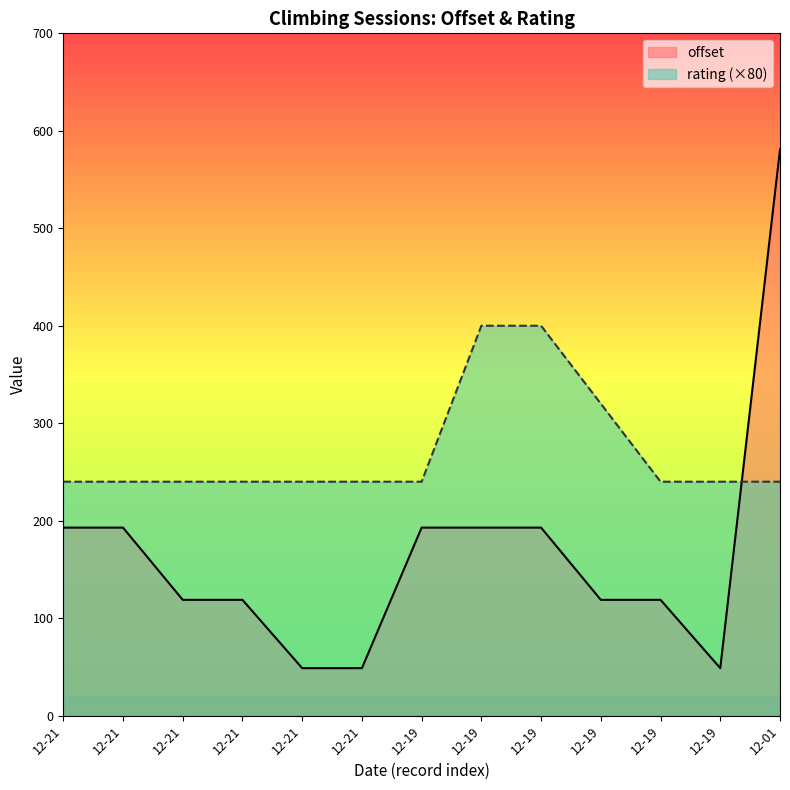

Is the value of offset at 12-21 greater than the value of rating at 12-21?

No